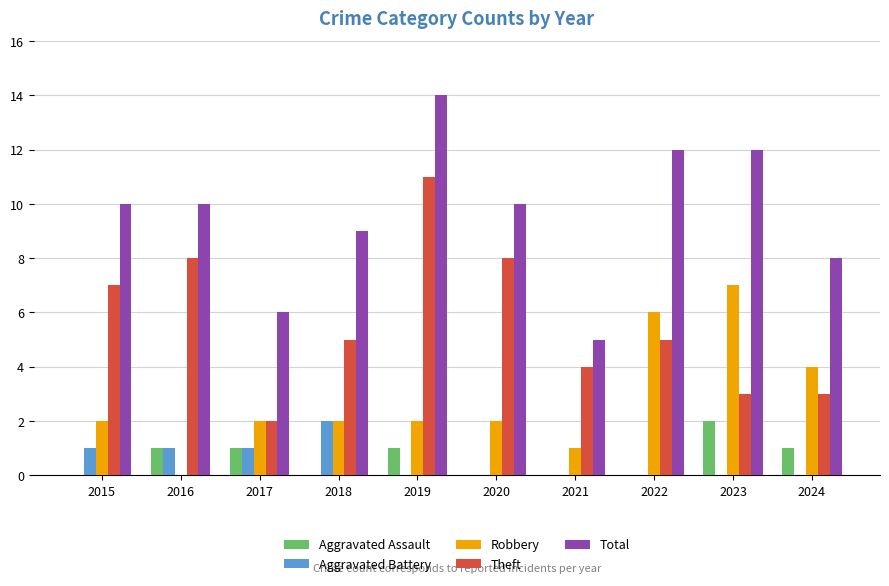

Which series changed the most between 2016 and 2020?

Robbery